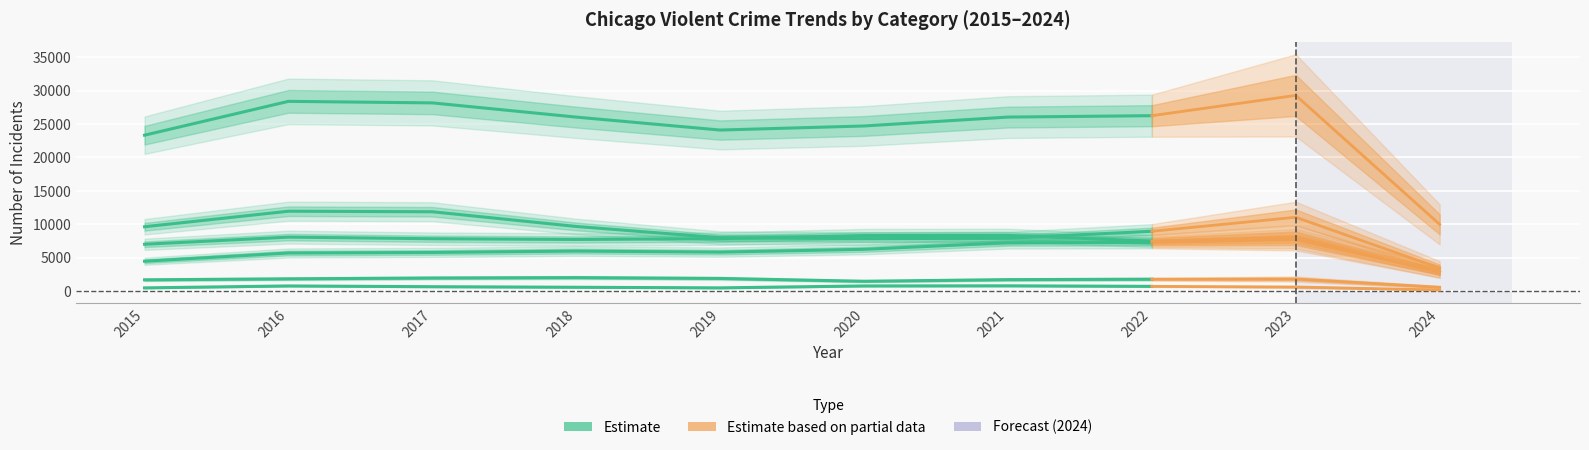

Rank the categories by Aggravated Battery value from highest to lowest.

2021, 2020, 2016, 2019, 2017, 2018, 2022, 2015